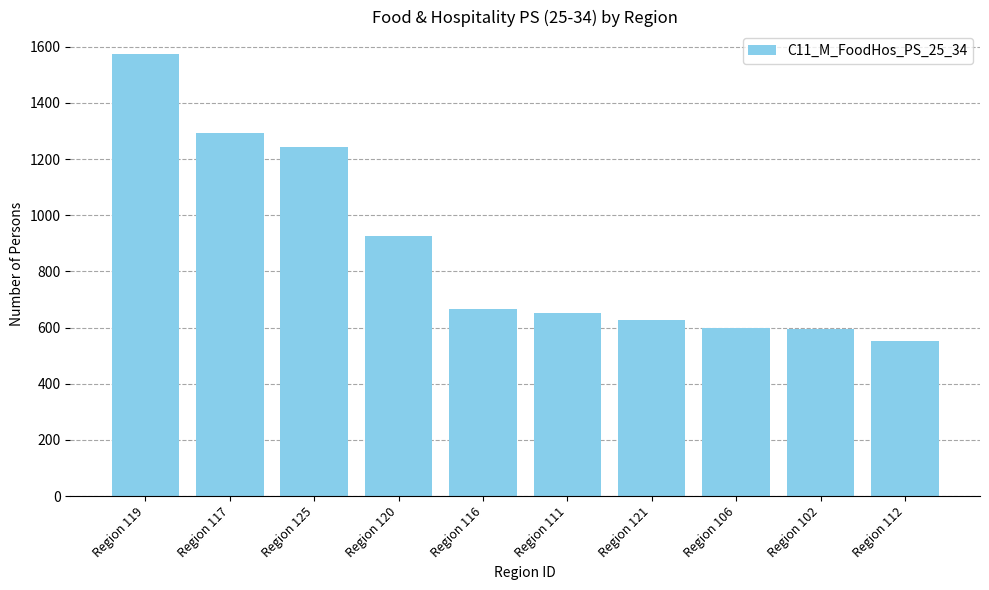

What is the label of the 1st bar from the left?

Region 119